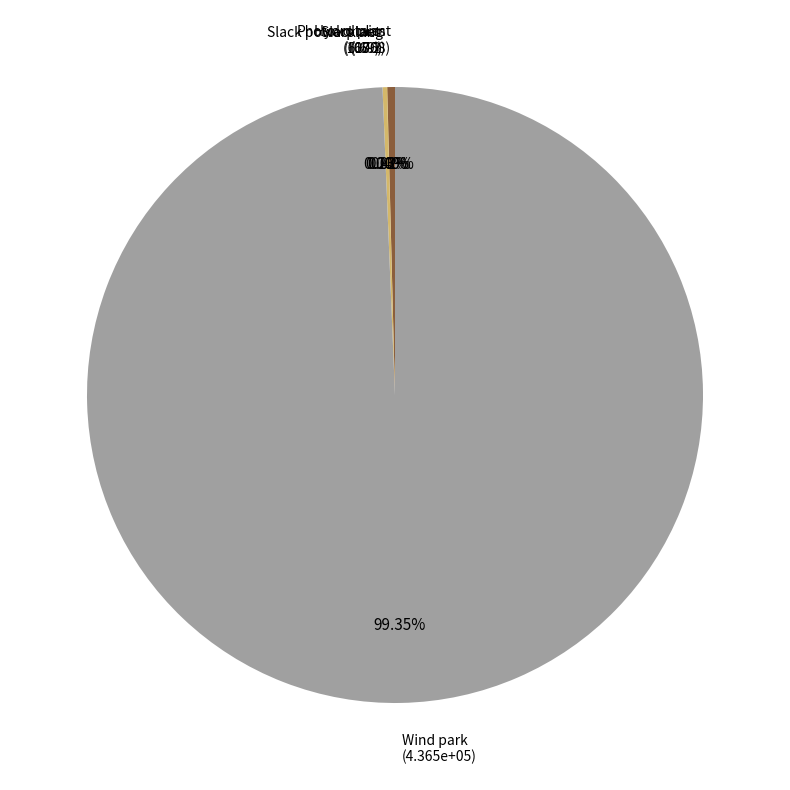

Is there any slice that represents more than half of the pie?

Yes